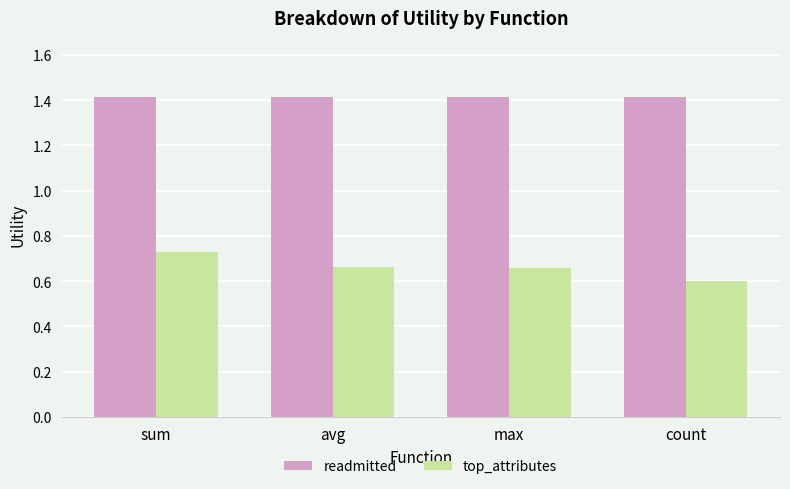

Rank the series at sum from highest to lowest value.

readmitted, top_attributes